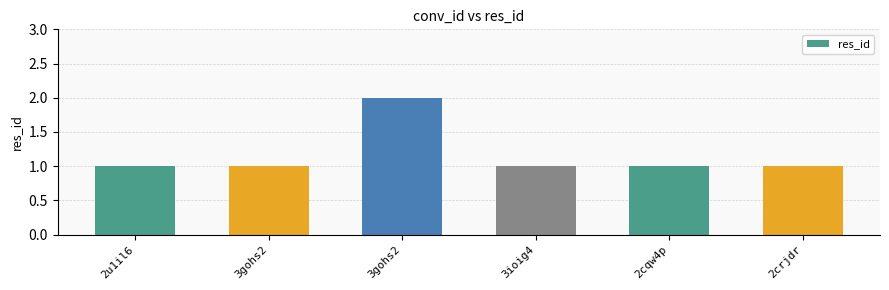

What is the sum of all values?

7